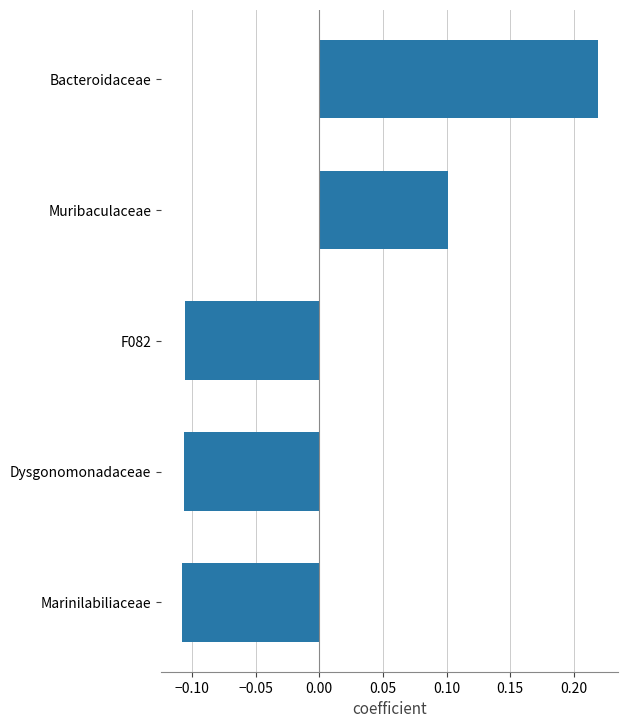

Which has a higher value, Muribaculaceae or Marinilabiliaceae?

Muribaculaceae